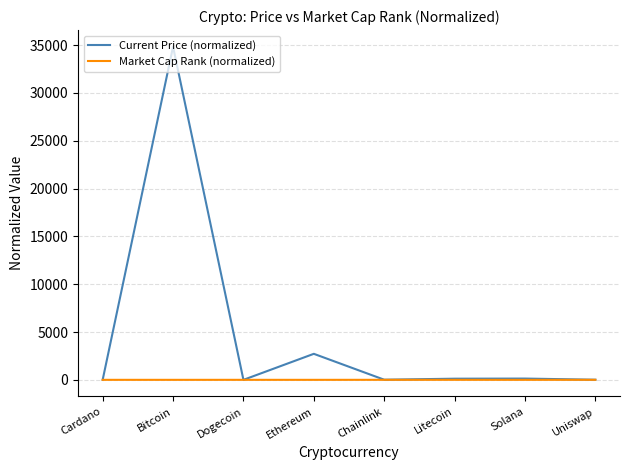

Is the value of Market Cap Rank (normalized) at Cardano greater than the value of Current Price (normalized) at Ethereum?

No